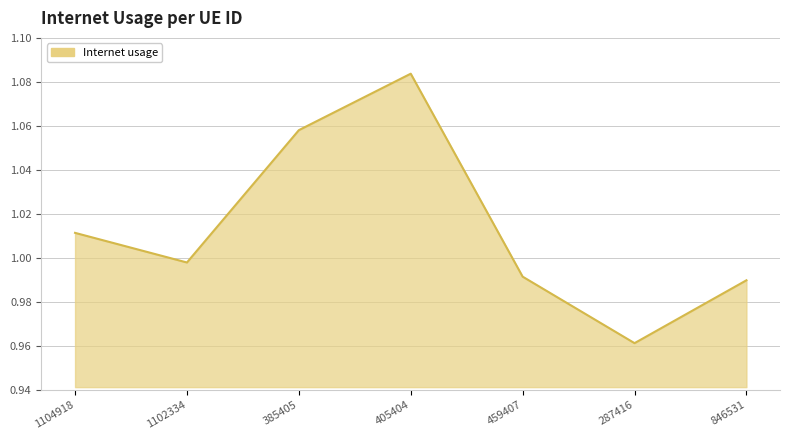

Is it true that the value at 287416 is 0.5?

False